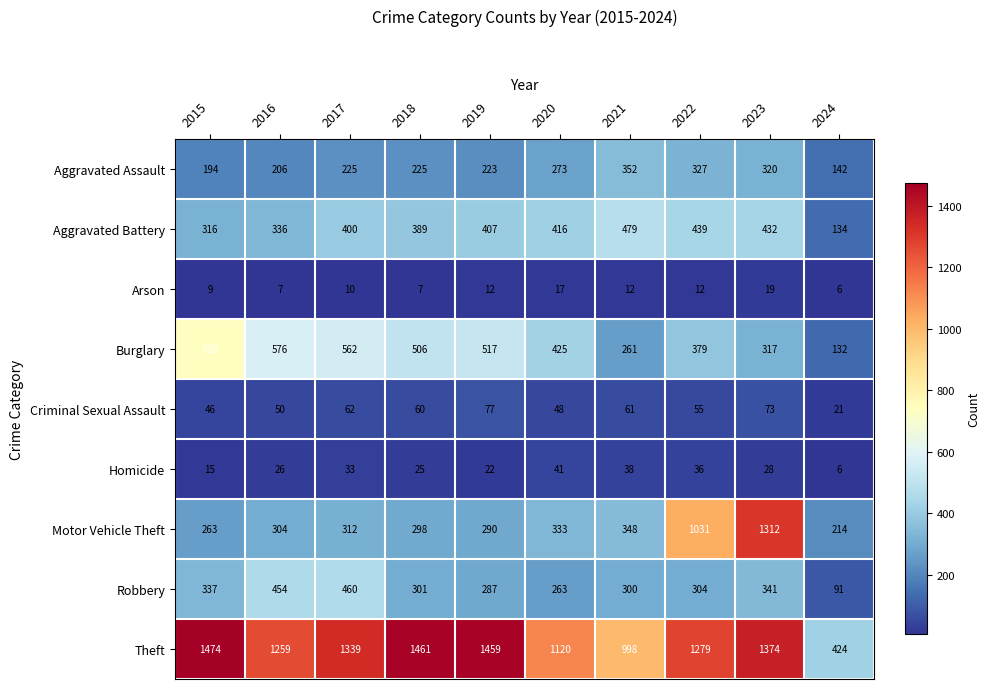

Read the Robbery value at 2017.

460